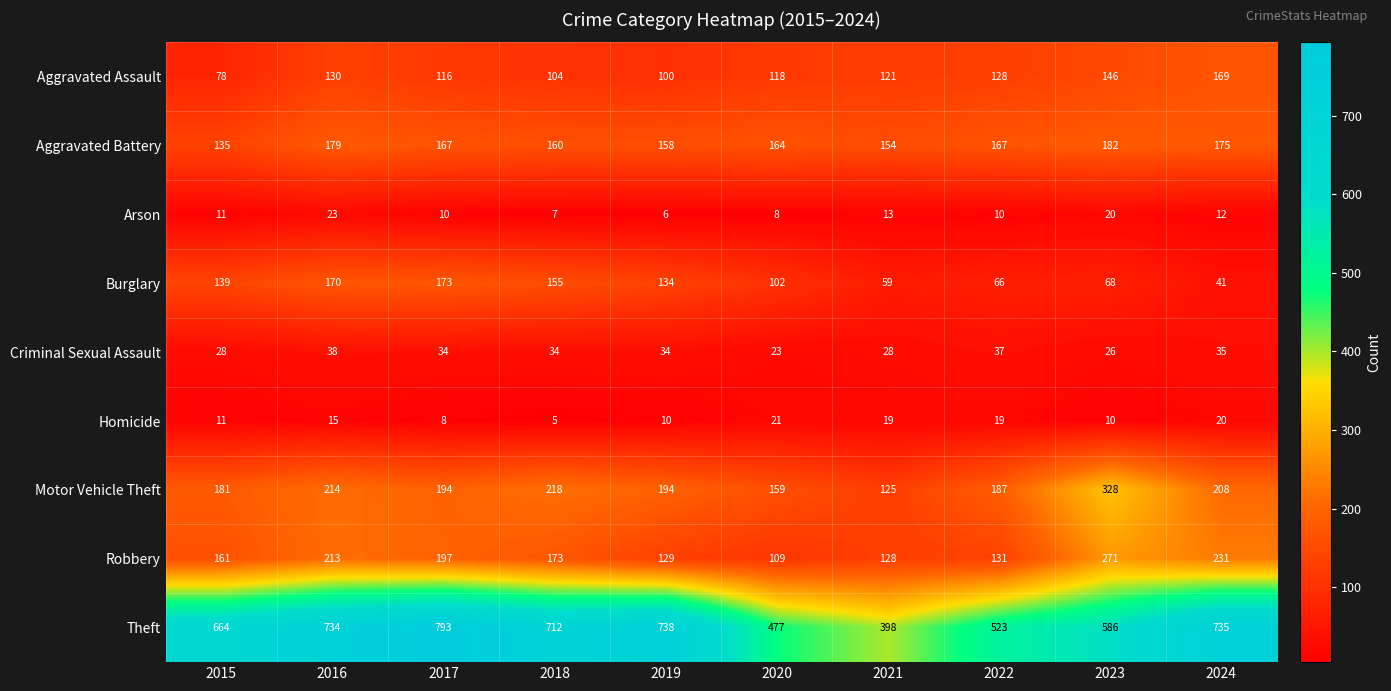

Is the value of Burglary at 2016 greater than the value of Criminal Sexual Assault at 2015?

Yes